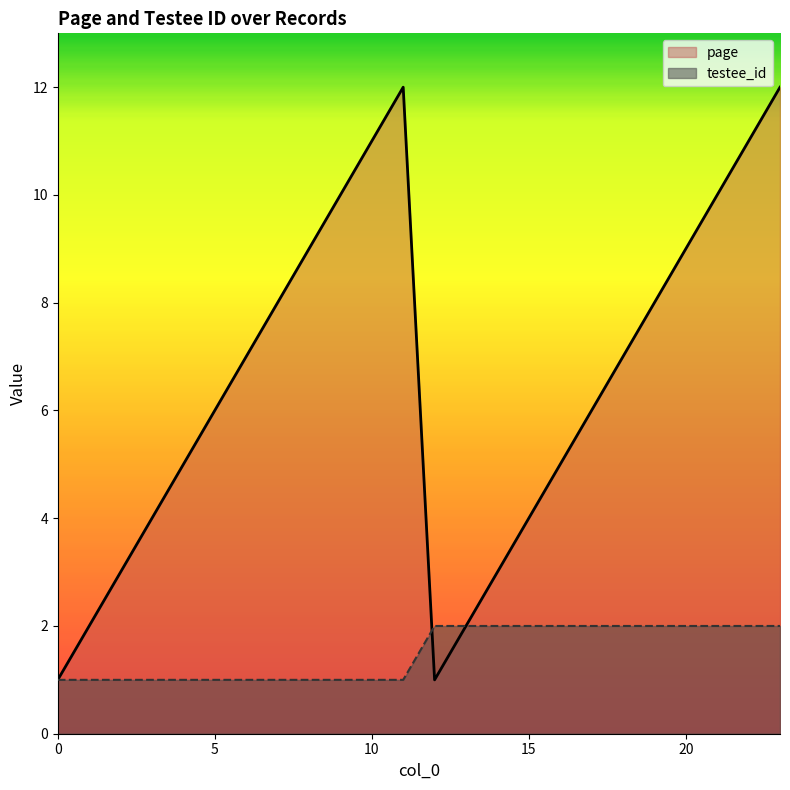

How many times do testee_id and page cross each other?

1